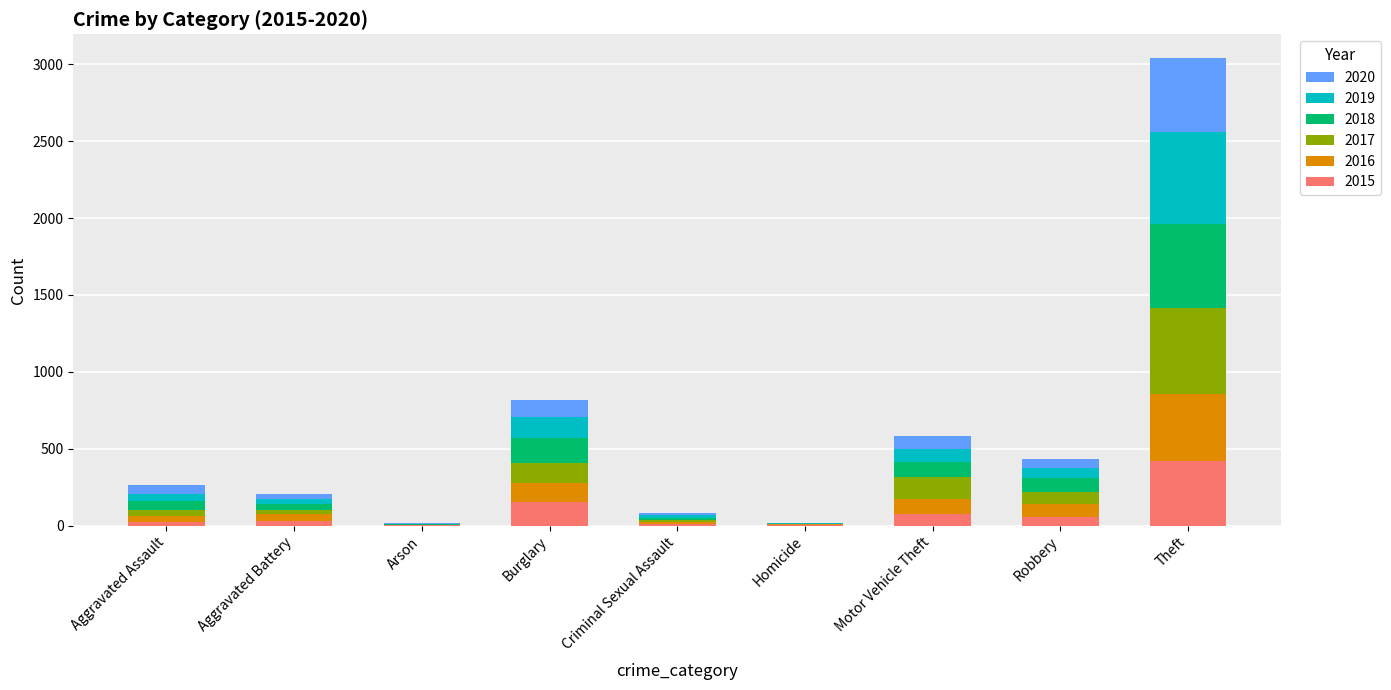

What is the total value across all series at Burglary?

818